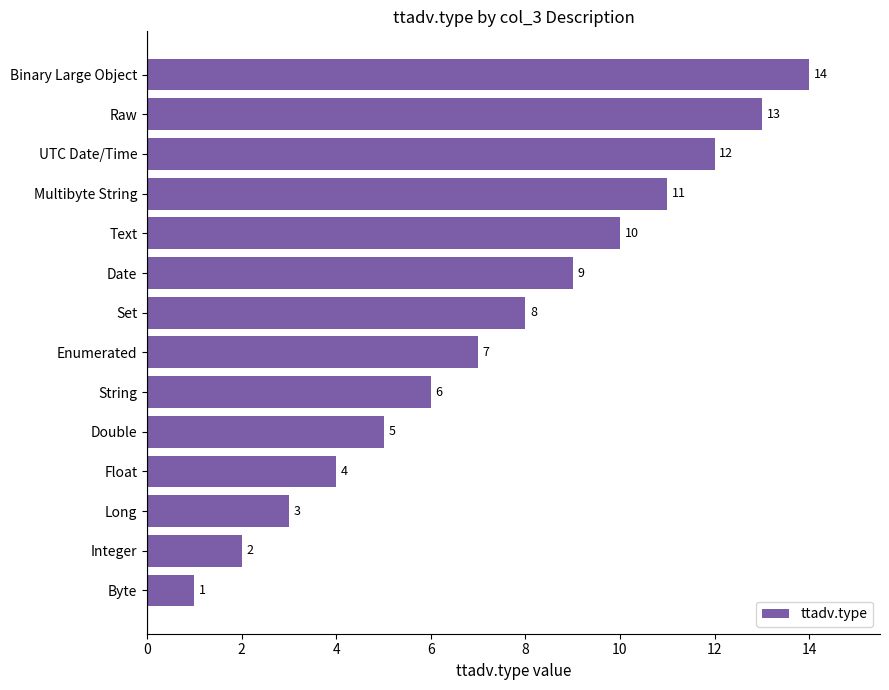

What is the difference between the values at Integer and Double?

3